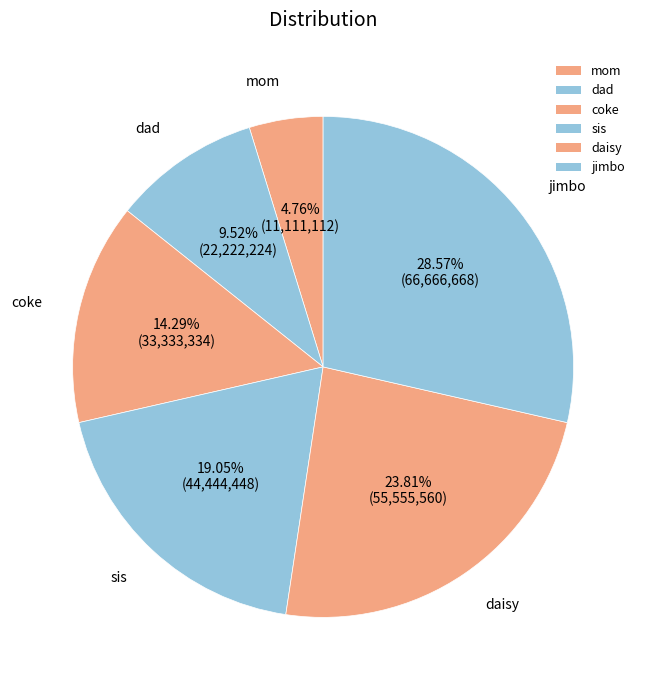

Does jimbo account for over 50% of the chart?

No